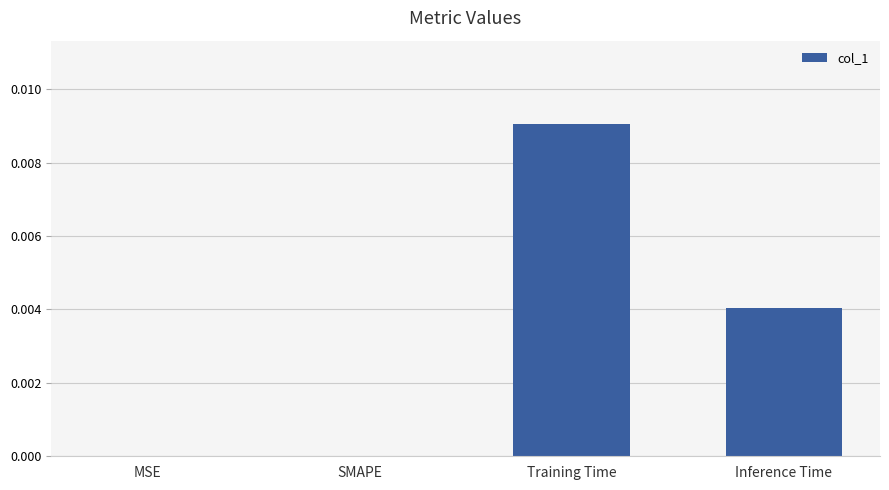

The value at SMAPE is 0.0. True or false?

True